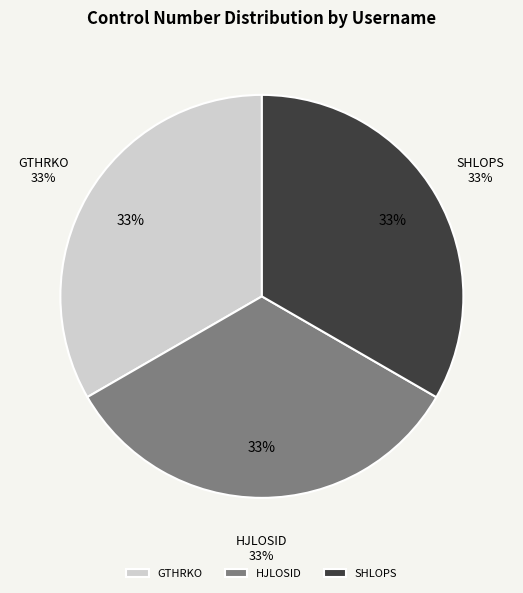

How many slices are in this pie chart?

3